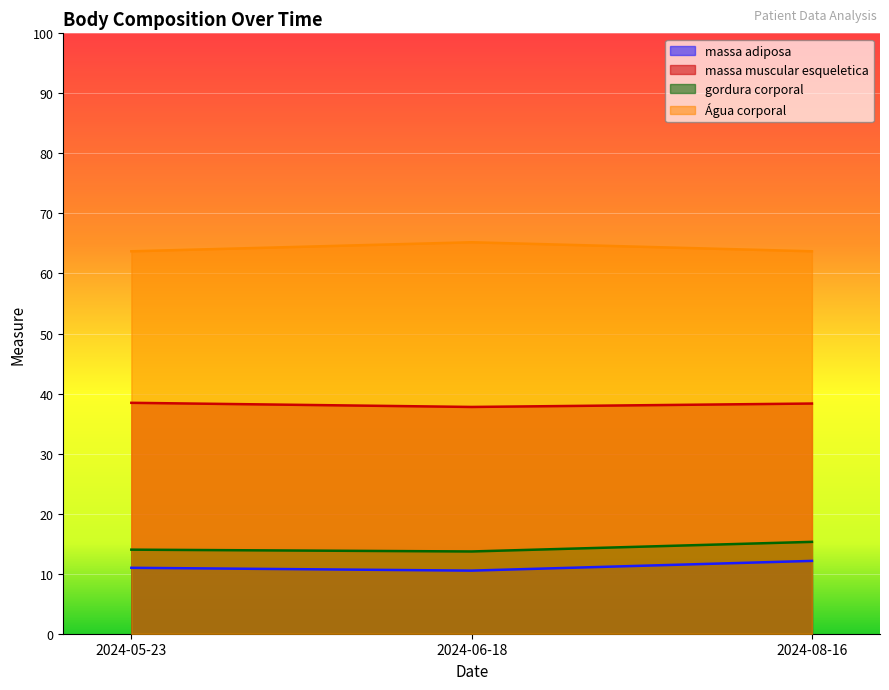

True or false: gordura corporal has a value of 9.4 at 2024-06-18.

False